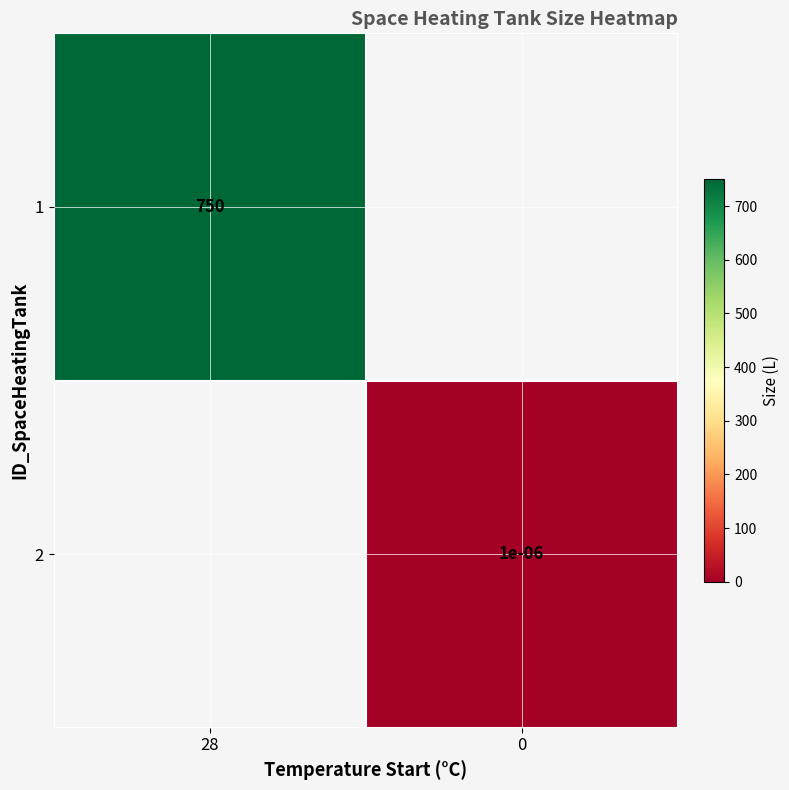

Is it true that 1 equals 750.0 at 28?

True